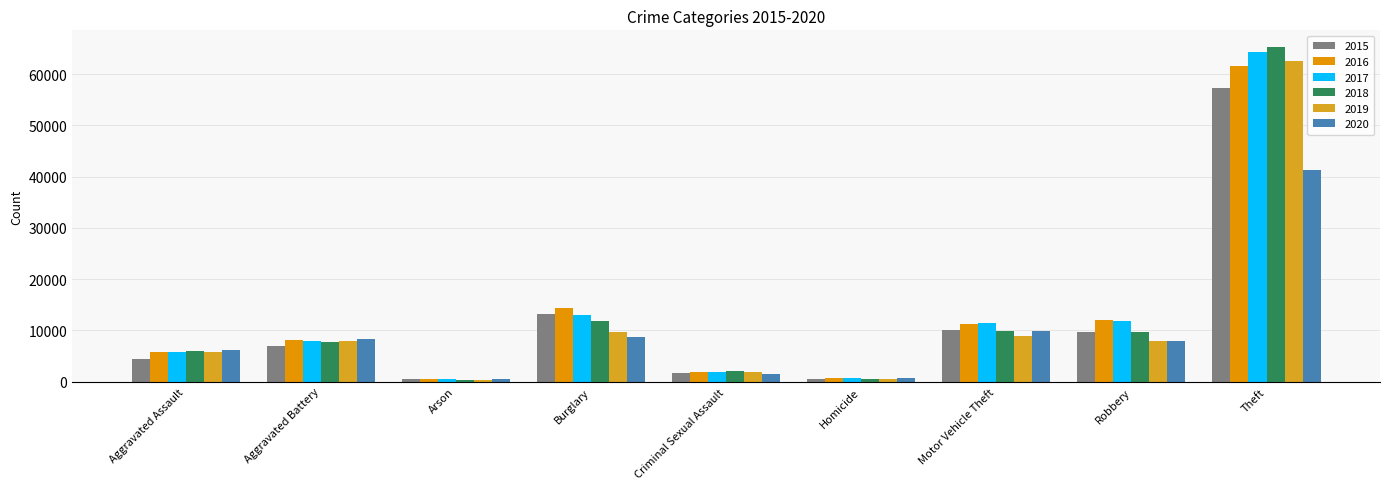

What is the difference between the highest and lowest values at Burglary?

5531